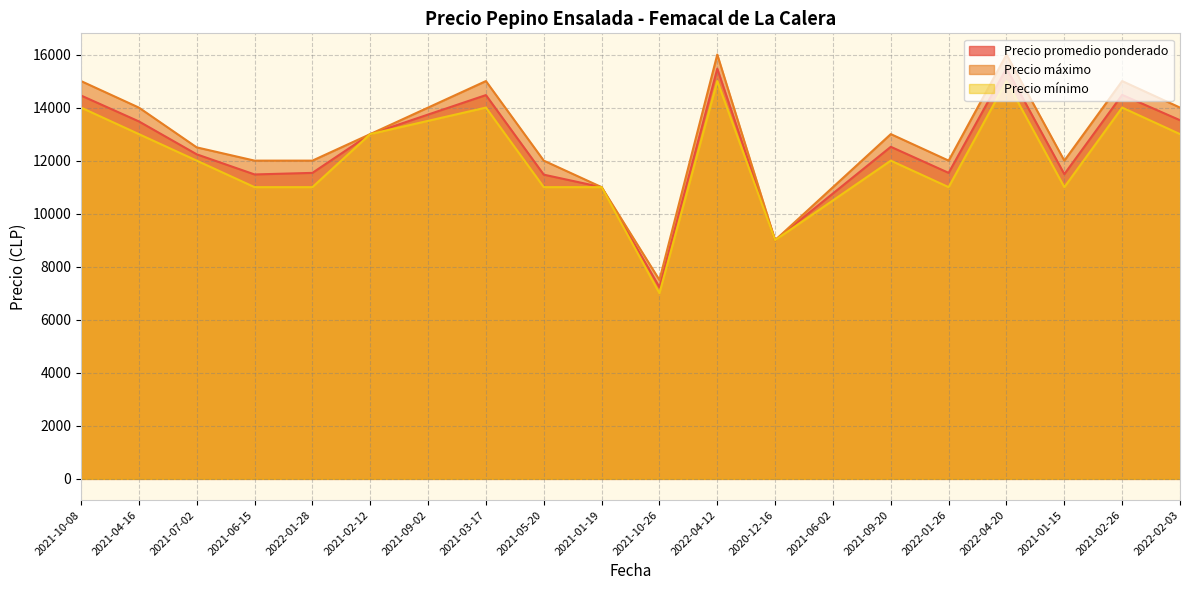

In Precio promedio ponderado, how many points are higher than both neighbors (excluding endpoints)?

5